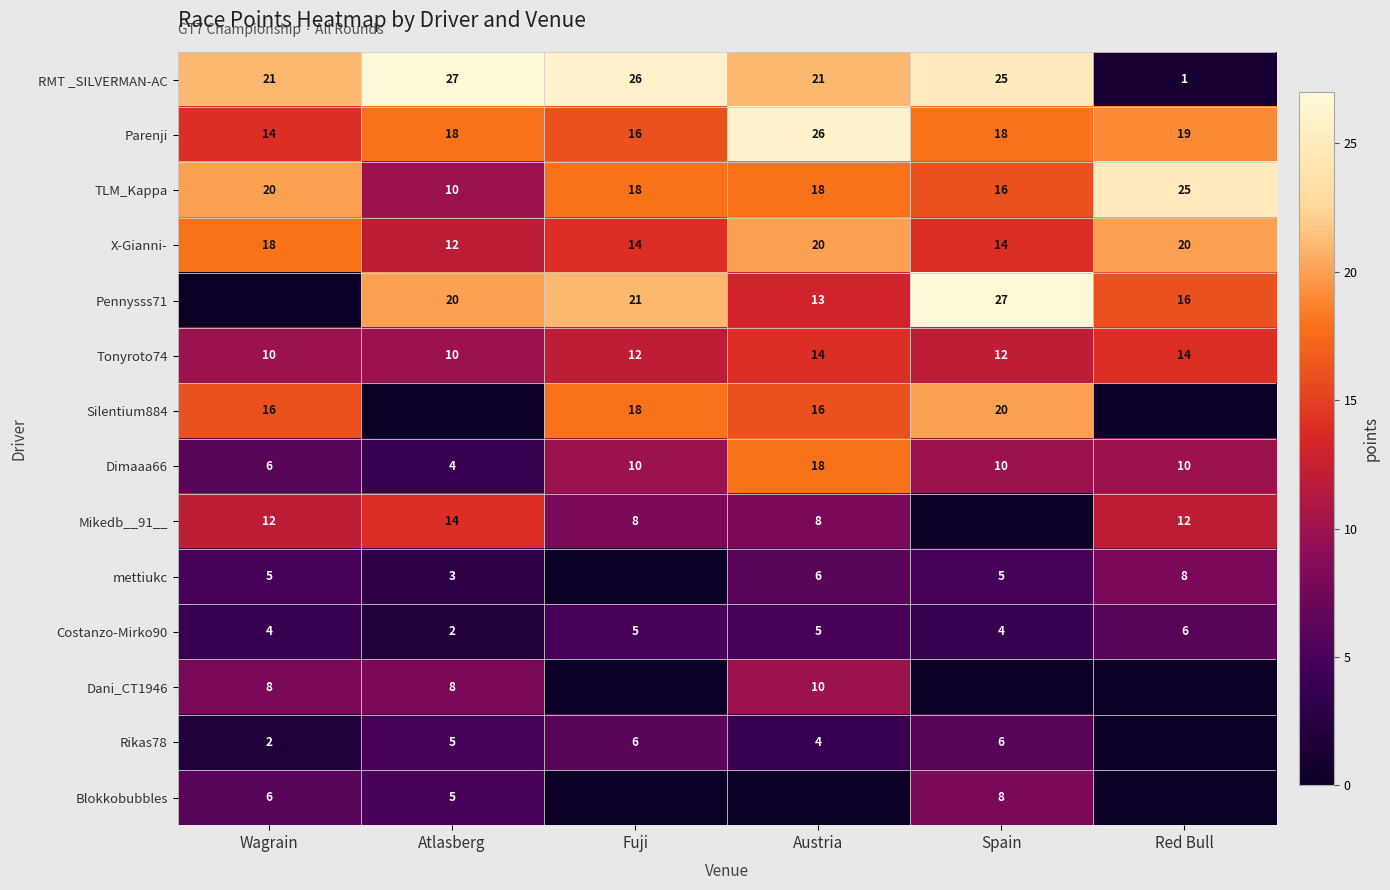

The value of mettiukc at Spain is 3. True or false?

False